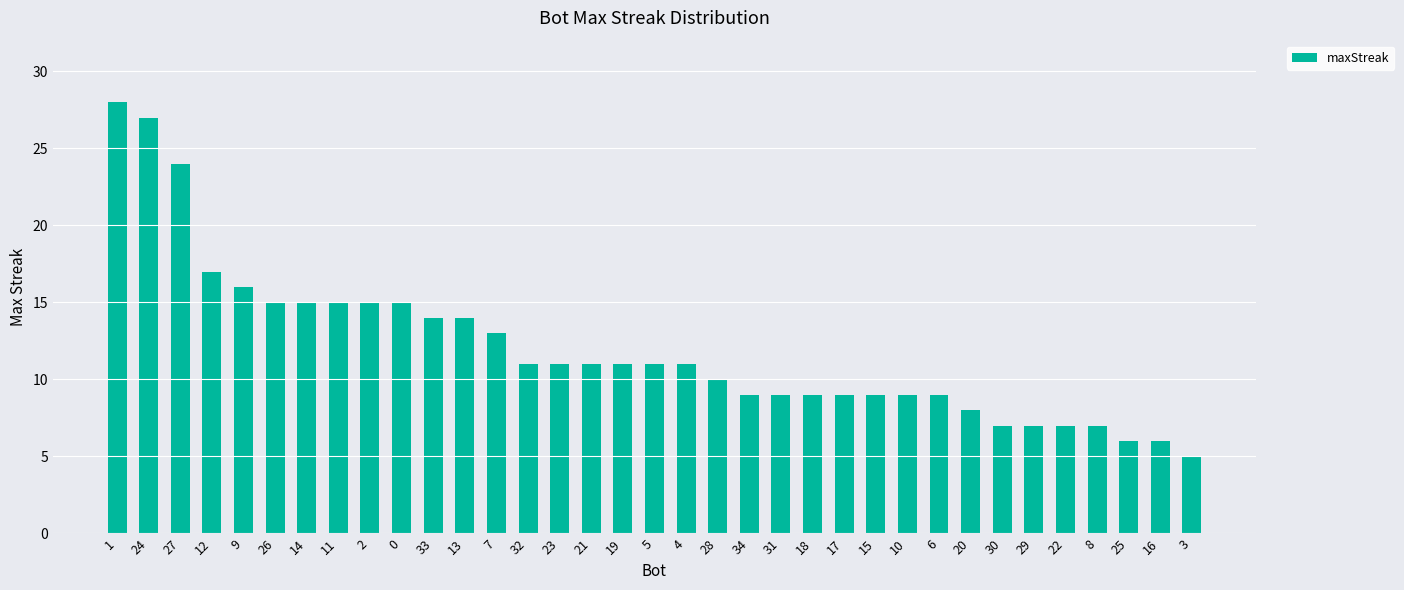

Which category has the highest value across all series?

1